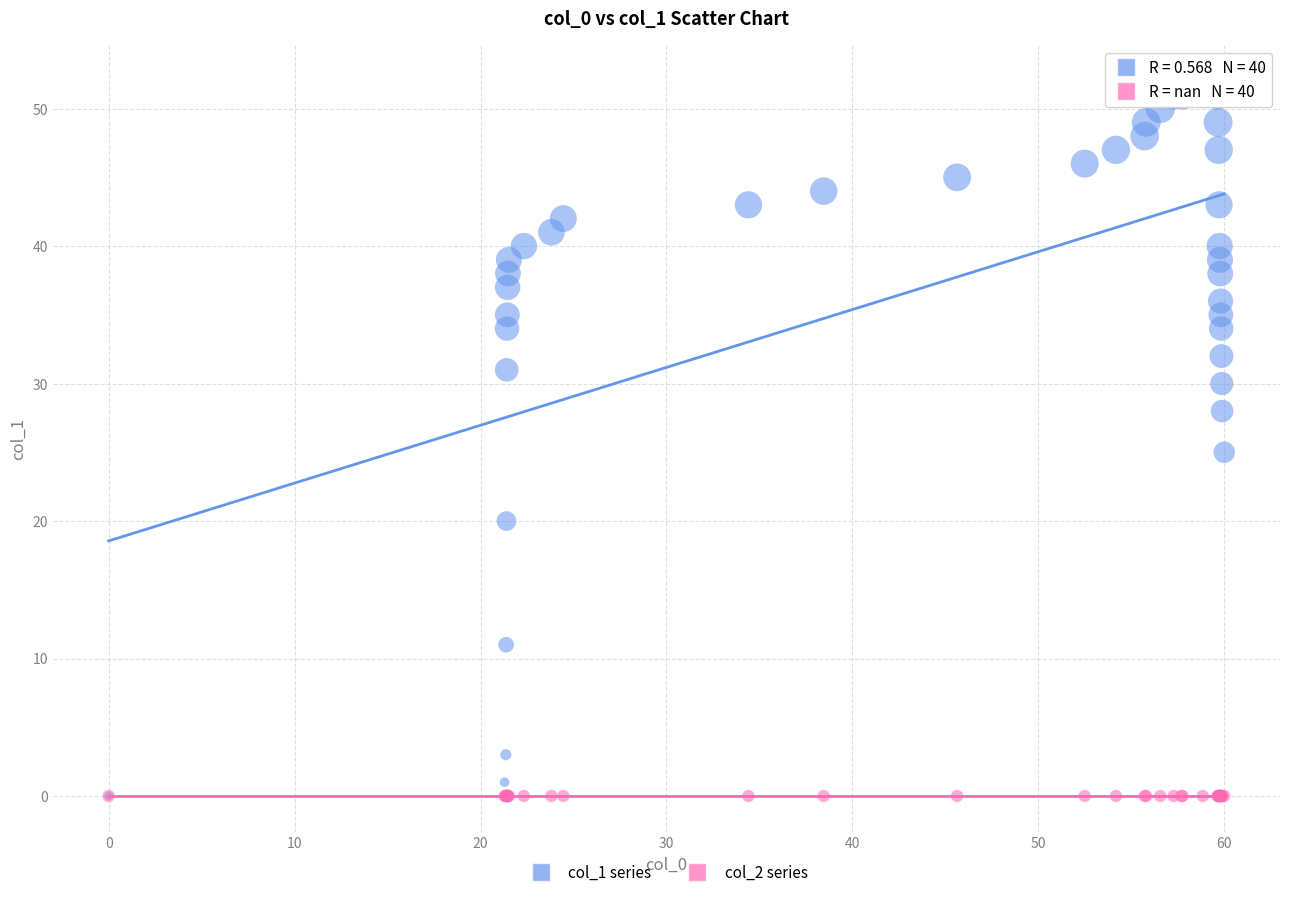

Which series reaches the maximum Y coordinate?

col_1 series